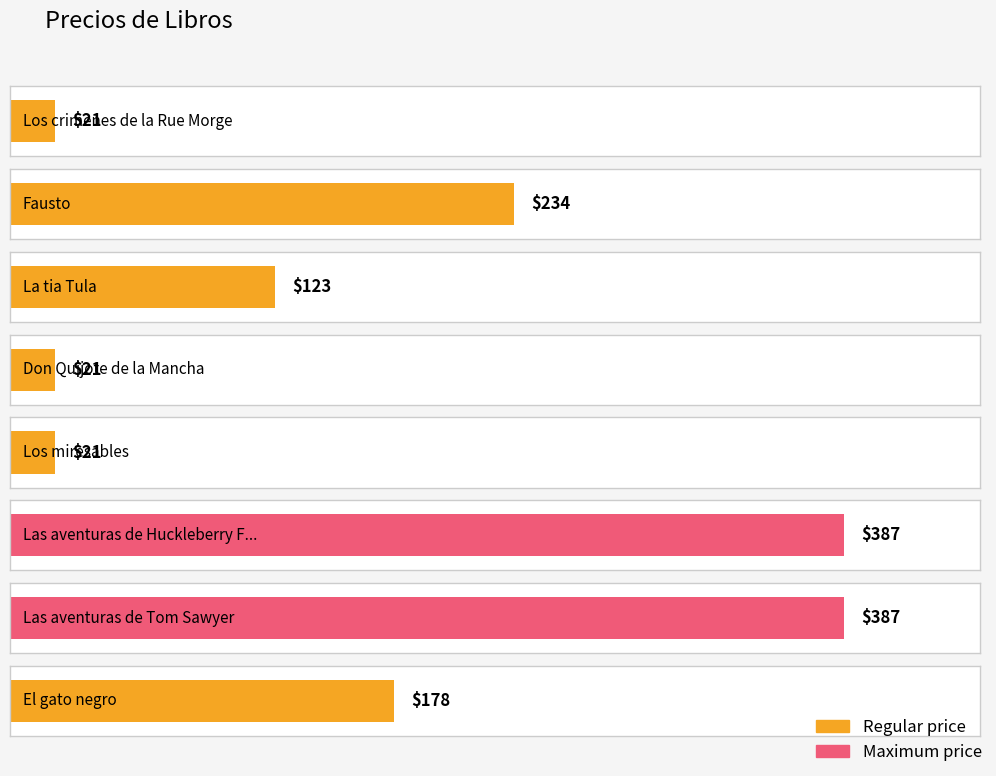

Which label corresponds to the largest value in the chart?

Las aventuras de Huckleberry Finn